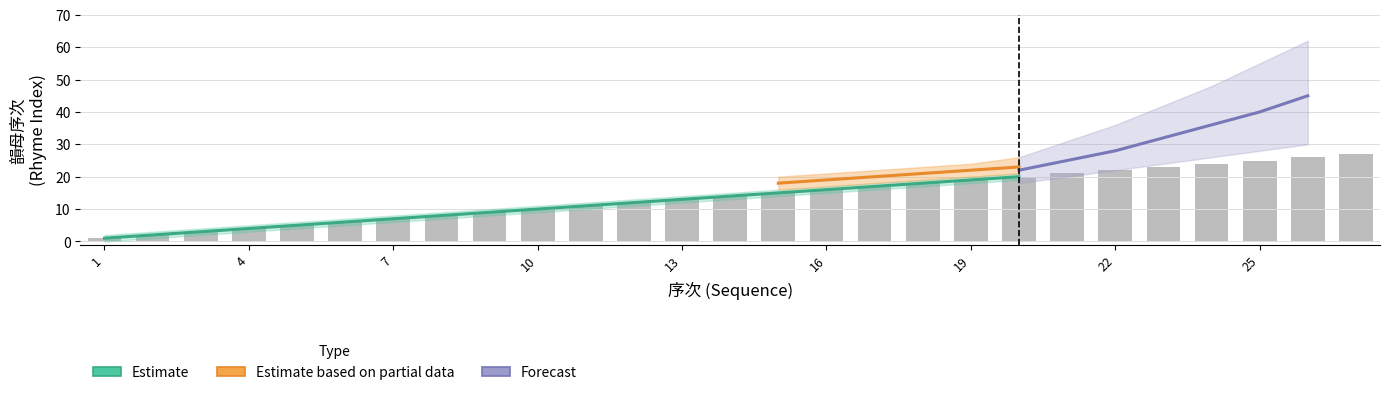

How many distinct data groups are displayed?

3